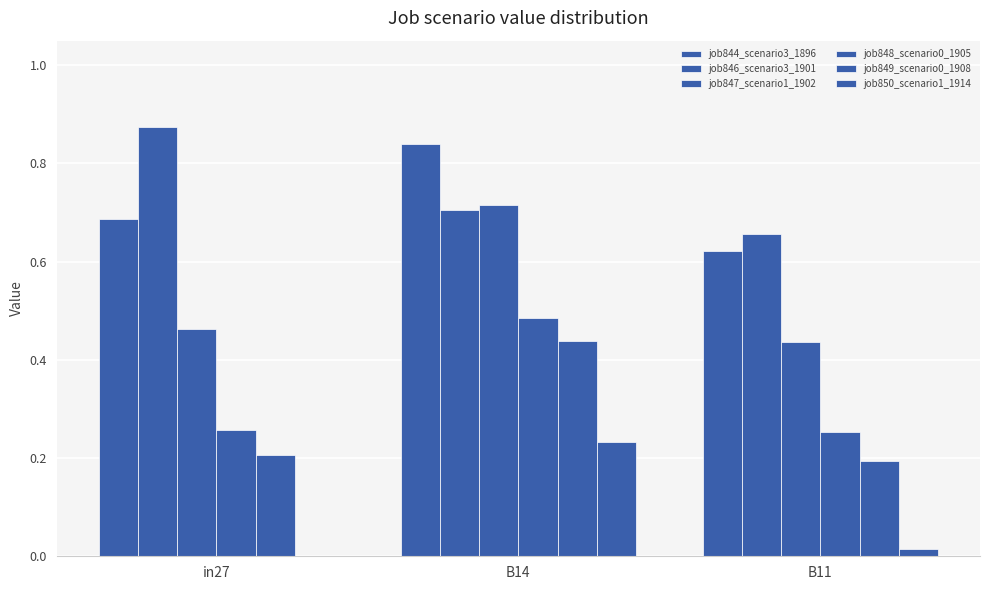

What is the sum of all job846_scenario3_1901 values?

2.2